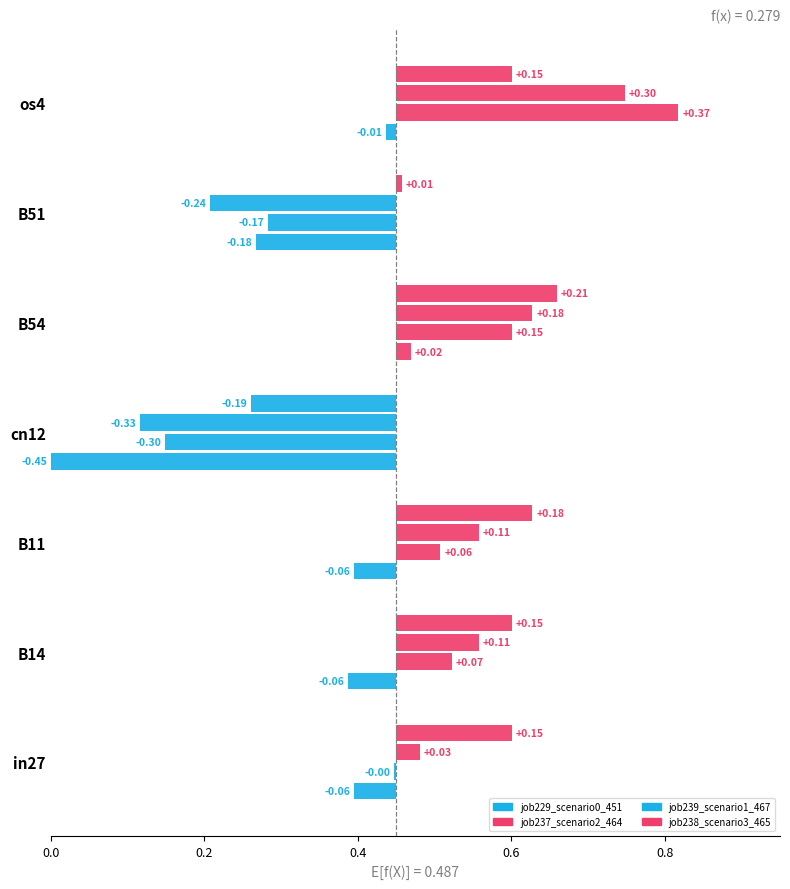

Is it true that job229_scenario0_451 equals 0.6 at B11?

False